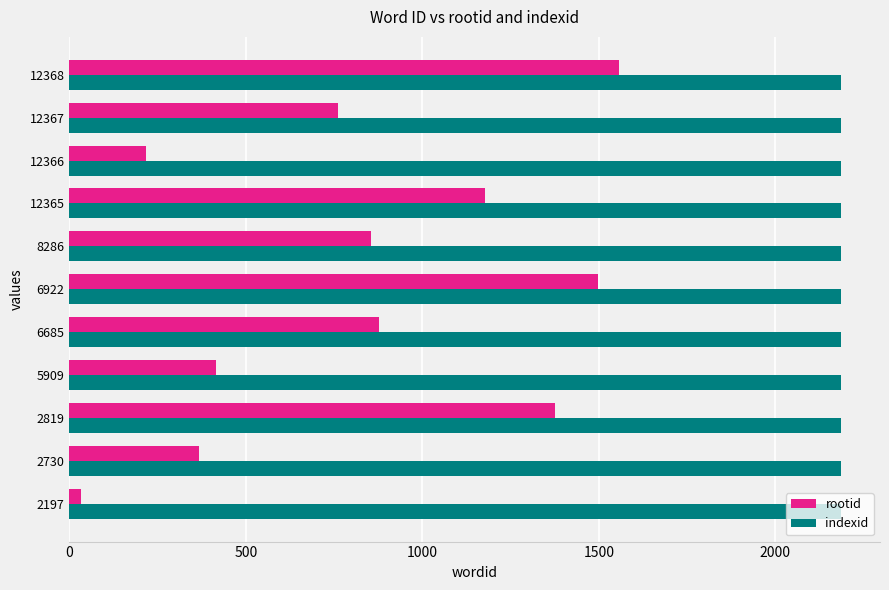

Is it true that rootid equals 1376 at 2819?

True